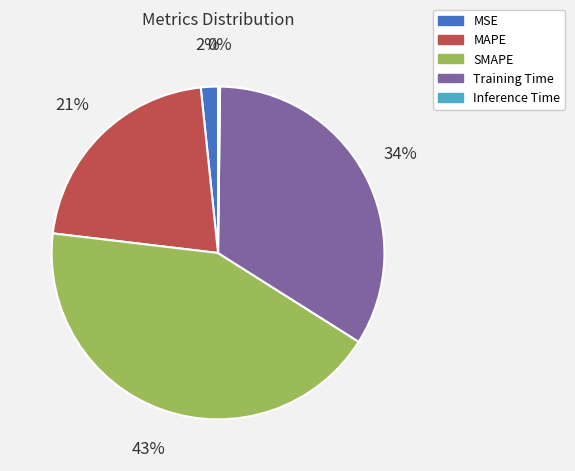

To the nearest percent, what percentage of the pie is SMAPE?

43%